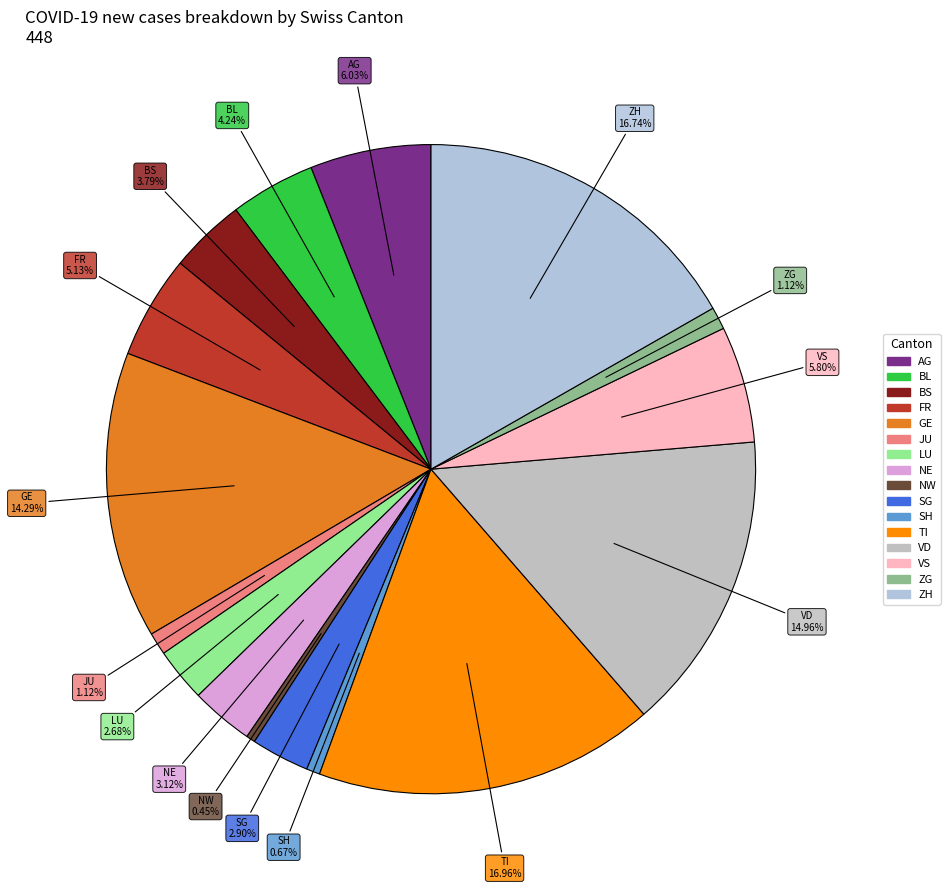

Is there any slice that represents more than half of the pie?

No